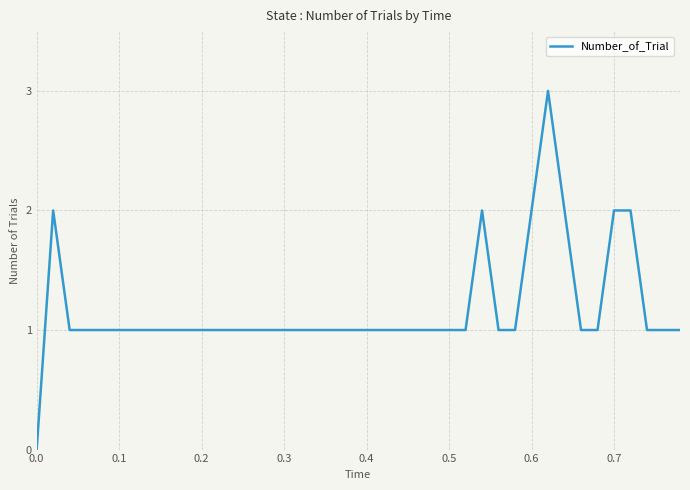

What is the maximum value shown in the chart?

3